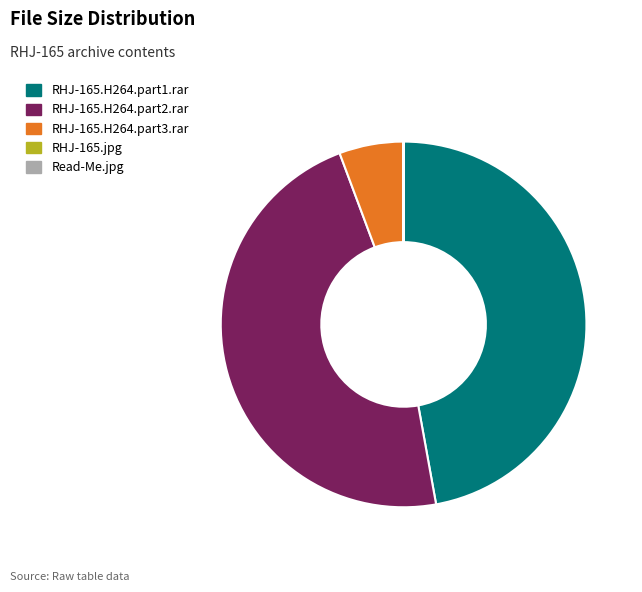

Is it true that RHJ-165.H264.part2.rar is 42% of the pie?

False